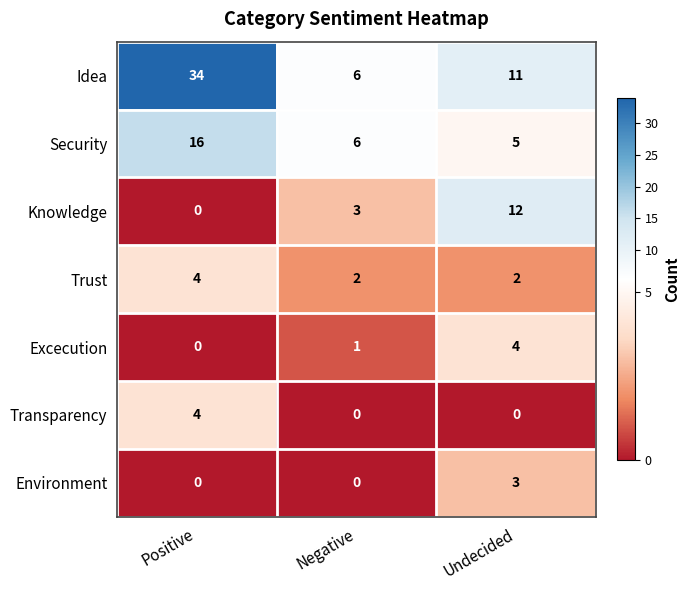

What is the total value across all series at Undecided?

37